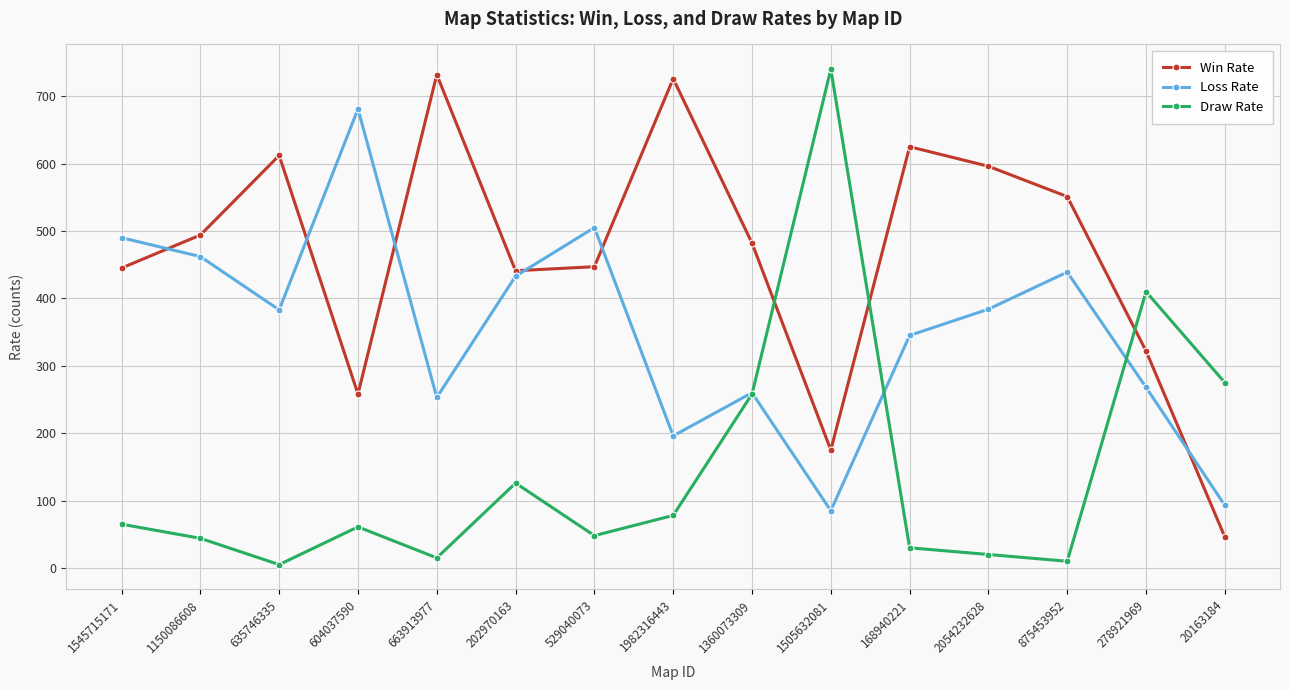

At which label does Draw Rate first exceed 61?

1545715171